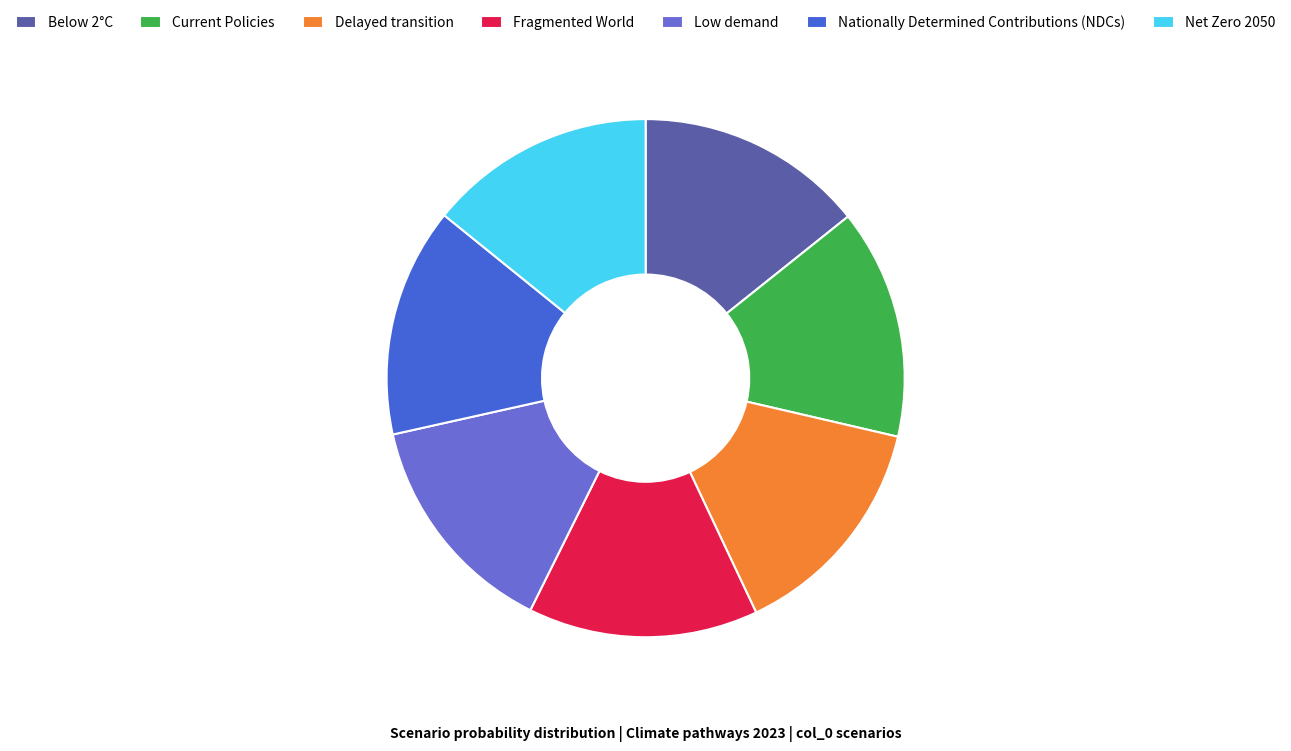

Is it true that Below 2°C is 14% of the pie?

True